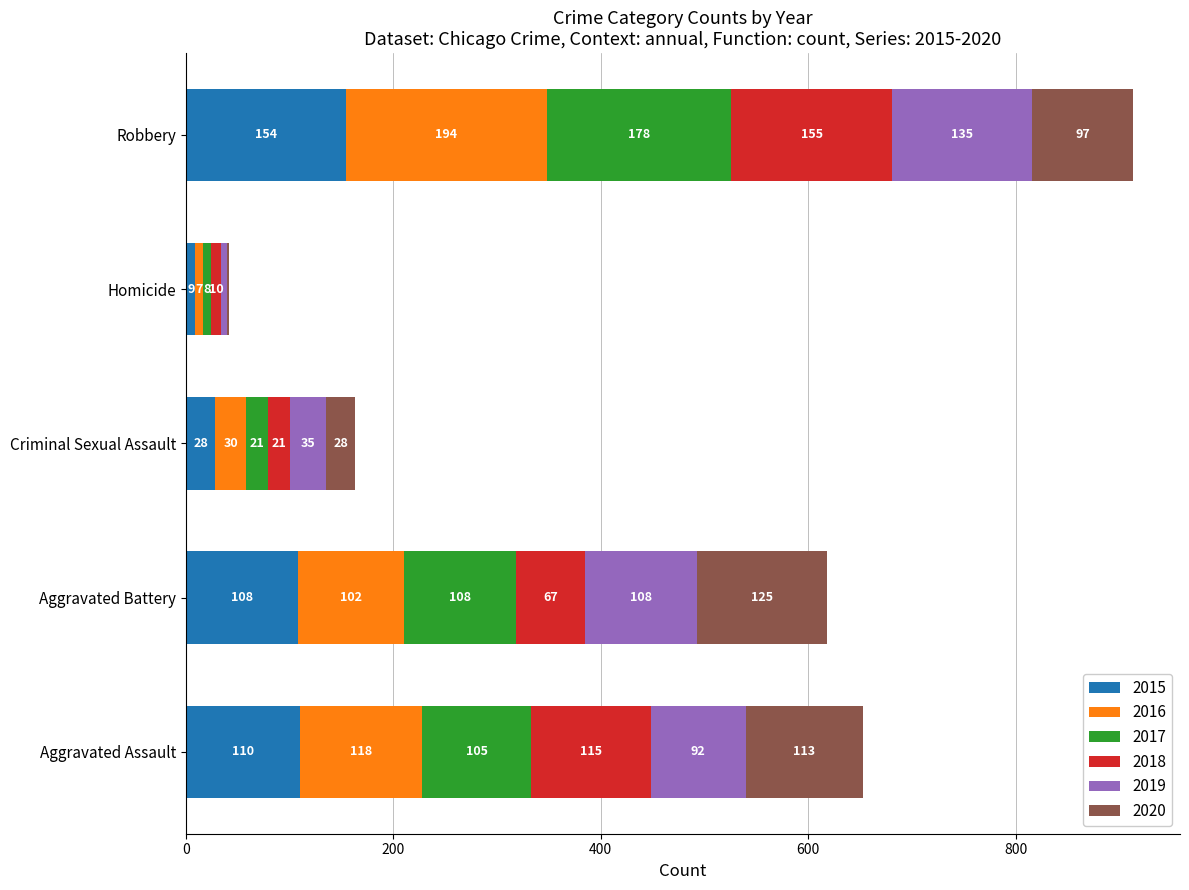

What is the total value across all series at Robbery?

913